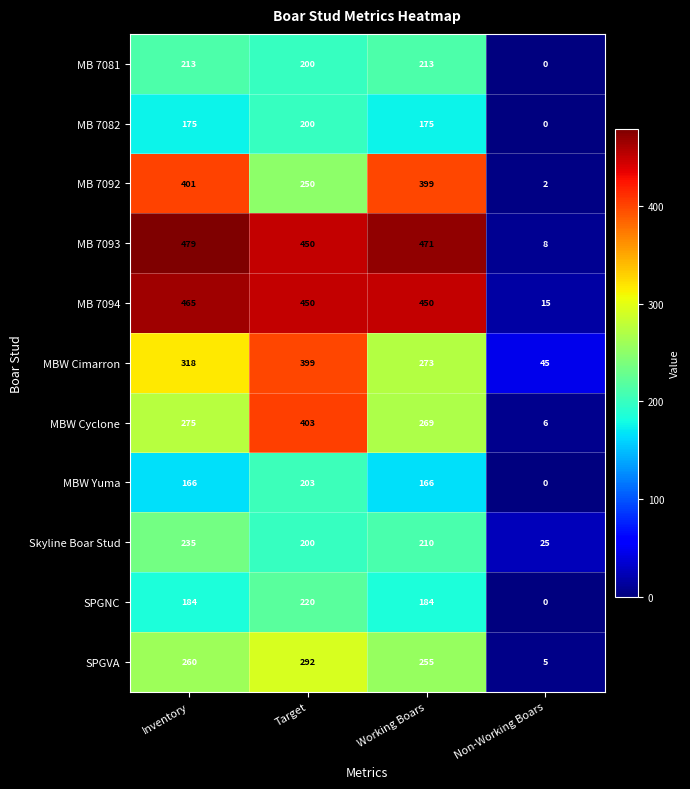

Read the MBW Cyclone value at Target, to the nearest 10.

400